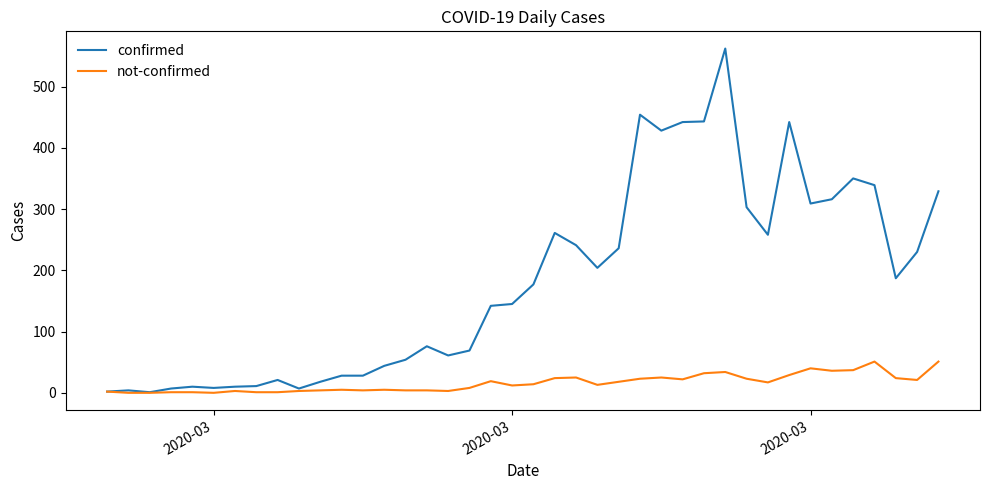

What is the lowest value of the confirmed series?

1